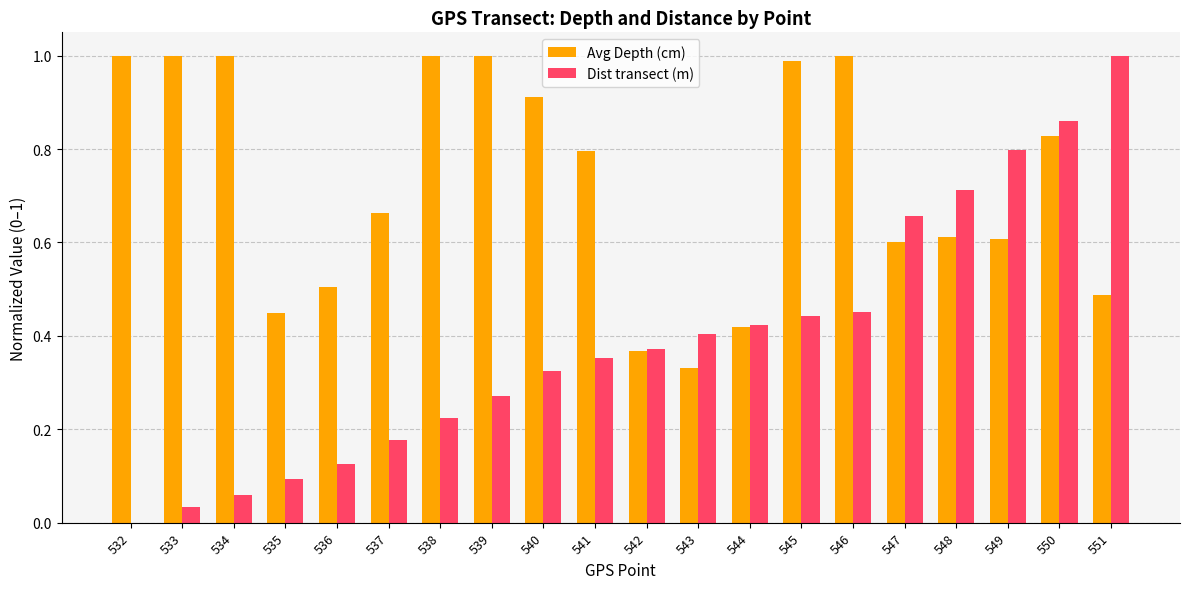

Are the bars horizontal?

No